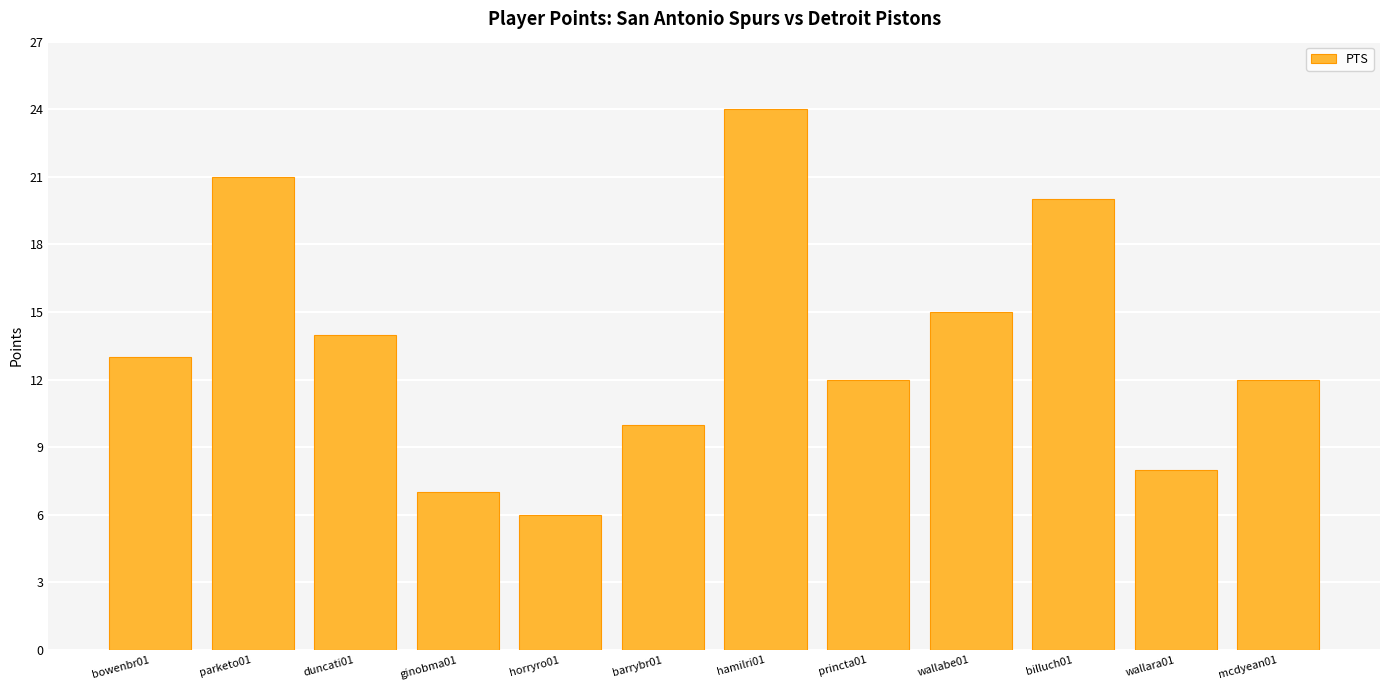

Which category has the lowest value across all series?

horryro01